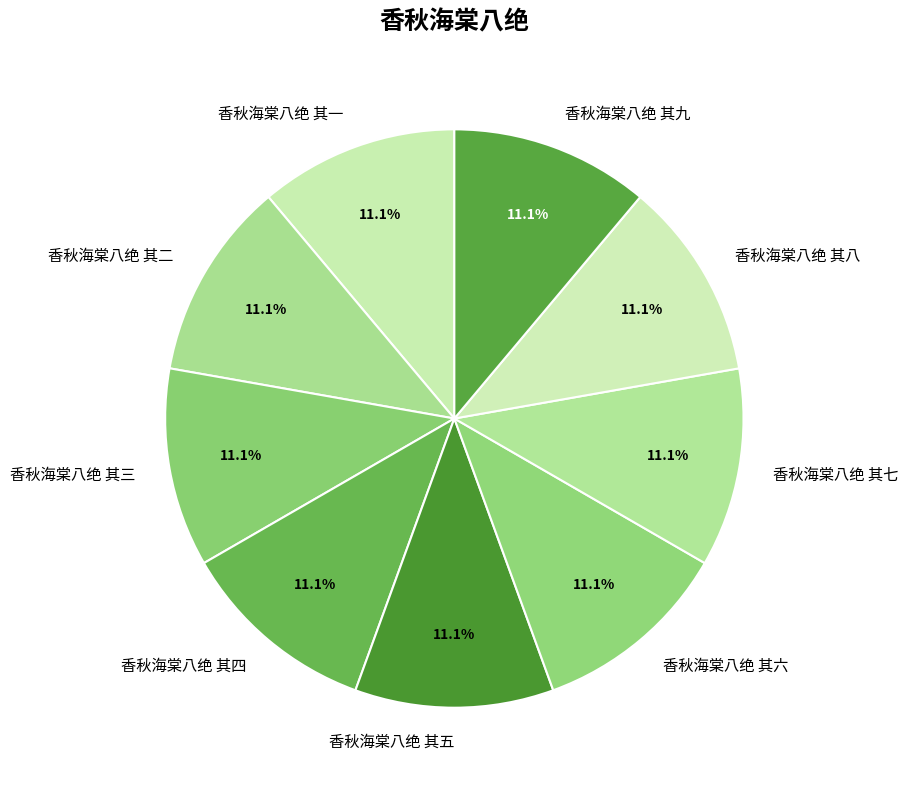

The 香秋海棠八绝 其九 slice represents 1% of the pie. True or false?

False